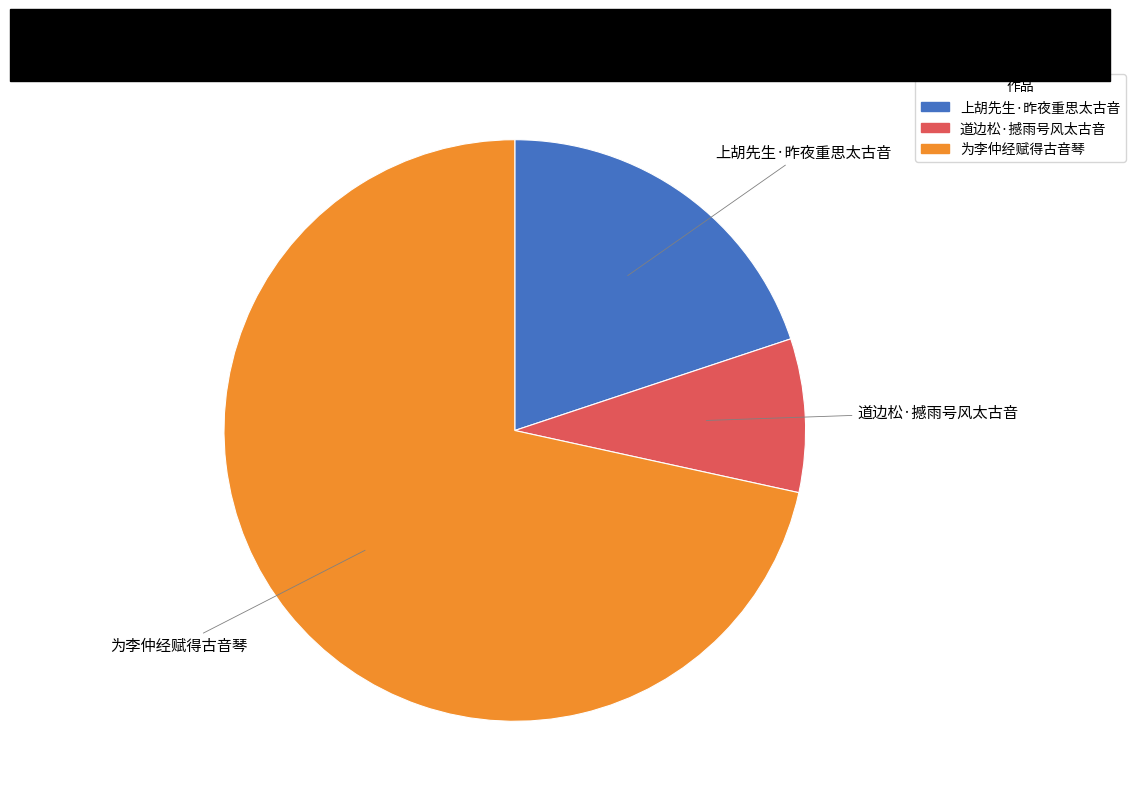

The 上胡先生·昨夜重思太古音 slice represents 20% of the pie. True or false?

True